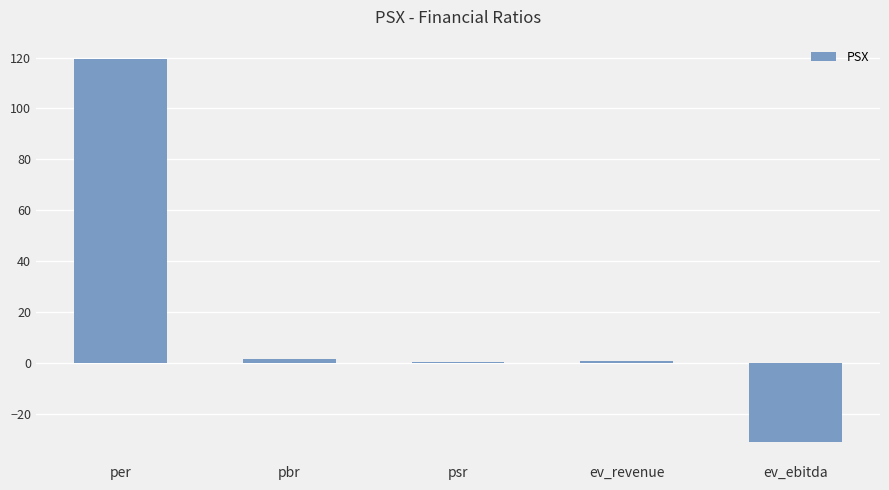

What is the sum of all values?

90.7